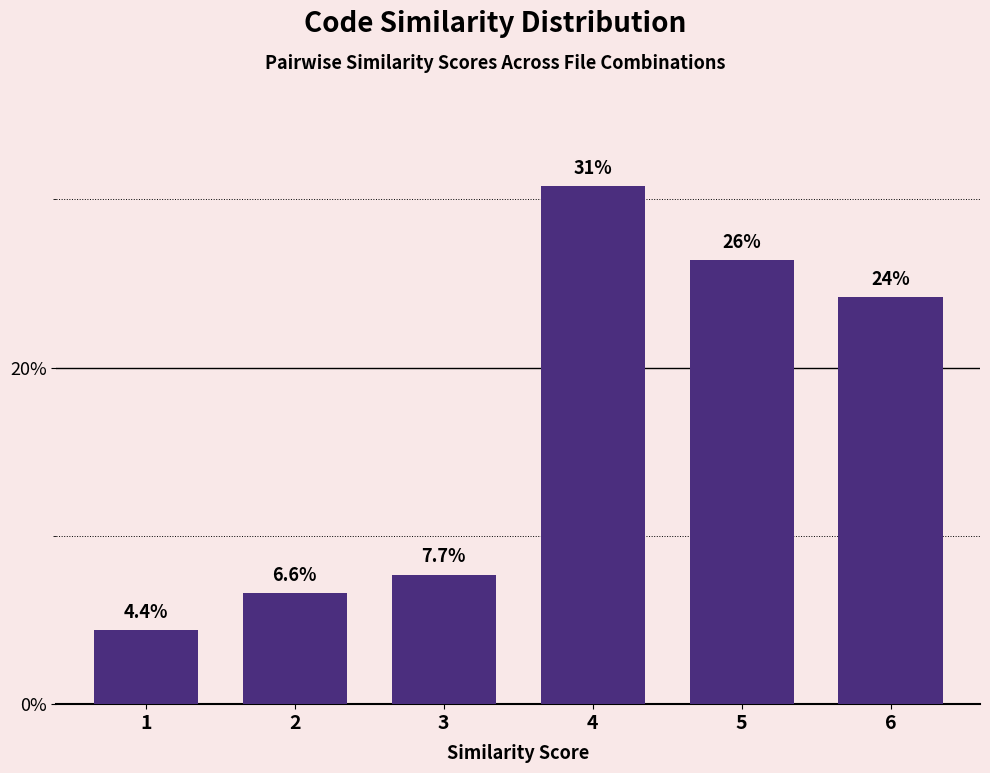

Reading left to right, extract all data points from this chart.

4.4	6.6	7.7	30.8	26.4	24.2